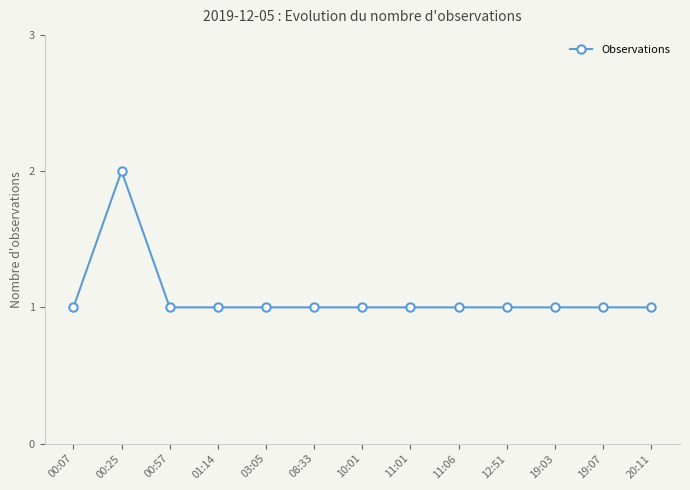

What is the value of the 12th point from the left?

1